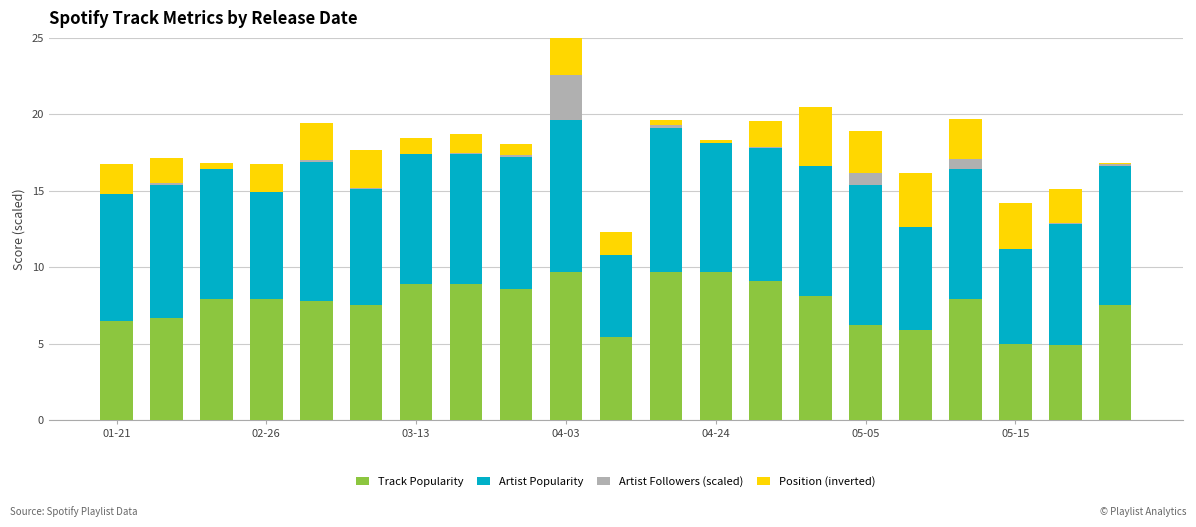

Are the bars horizontal?

No